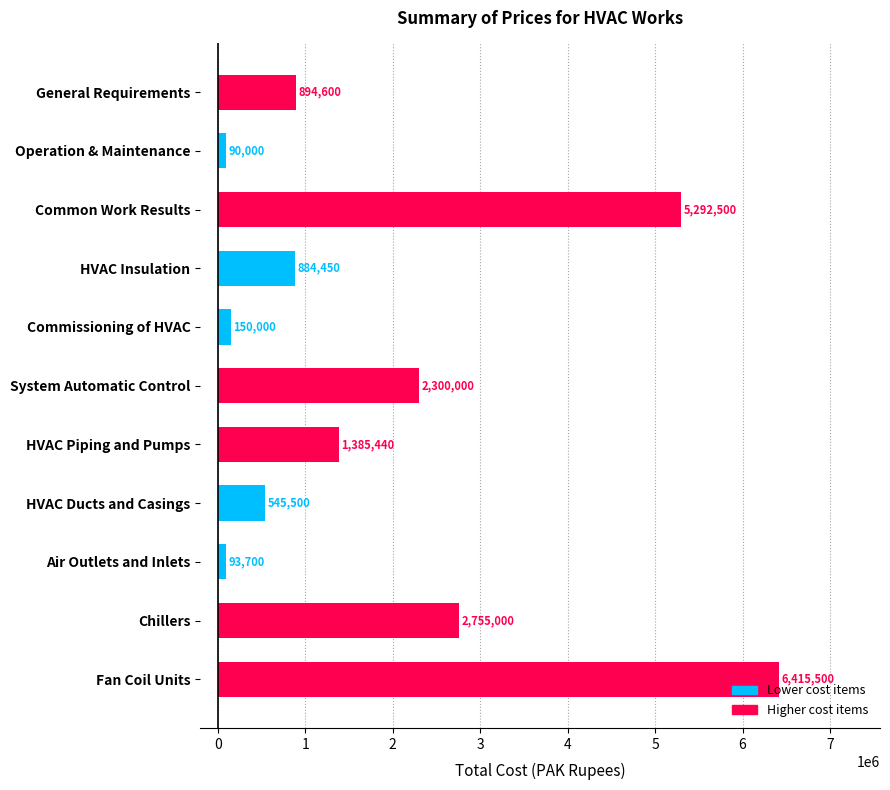

How many series are shown in this chart?

1